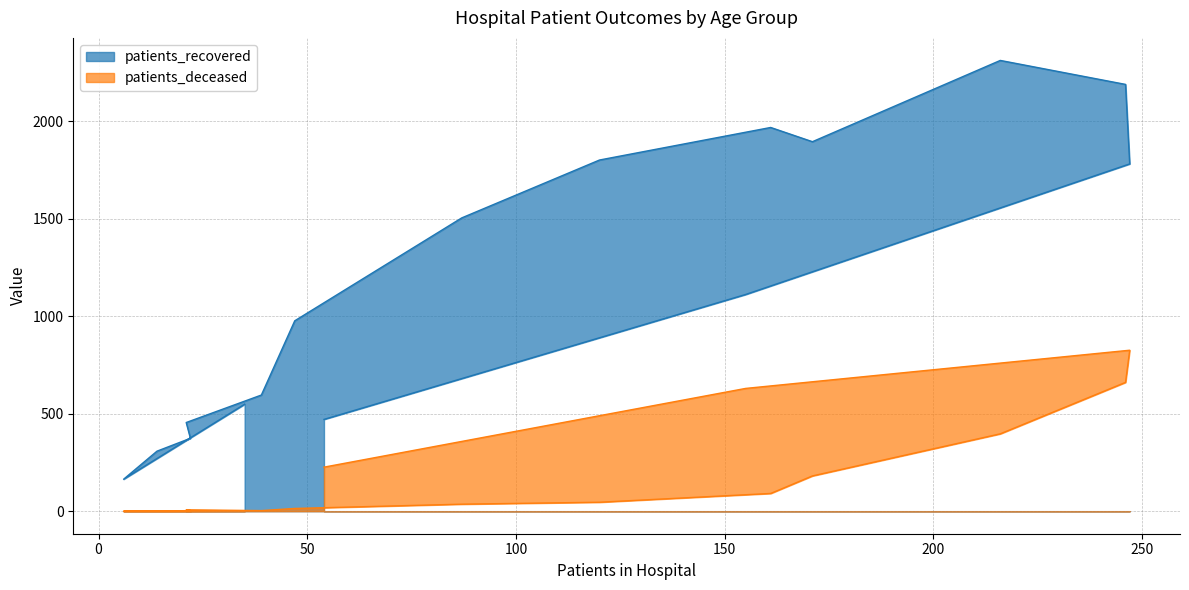

True or false: patients_recovered and patients_deceased cross at least once.

False